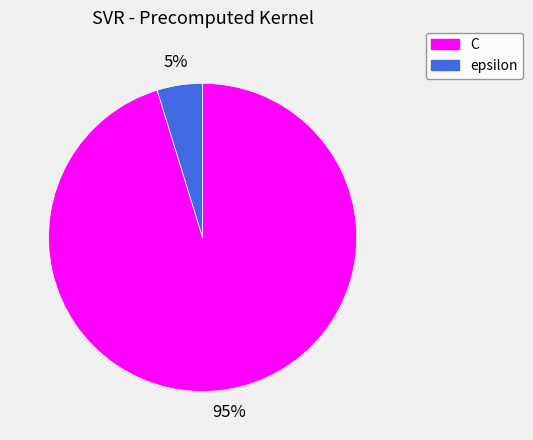

Which category has the smallest portion of the pie?

epsilon